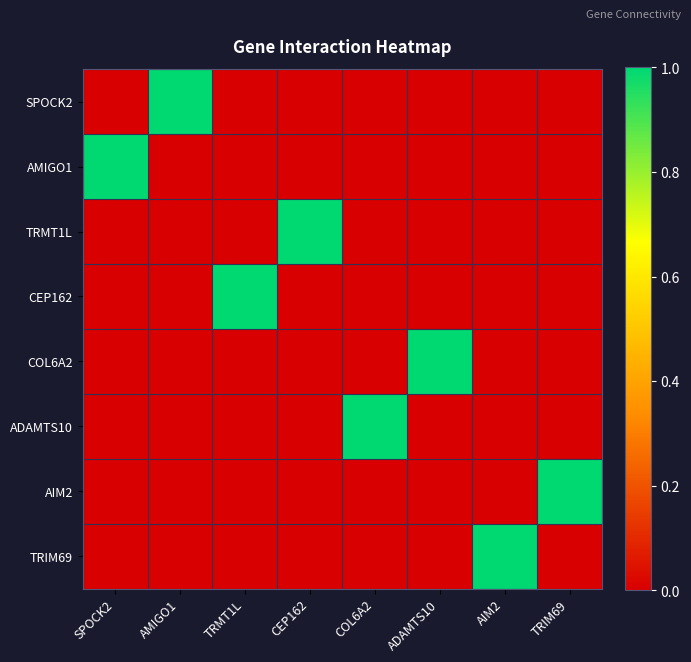

Which series has the largest range (max minus min)?

SPOCK2